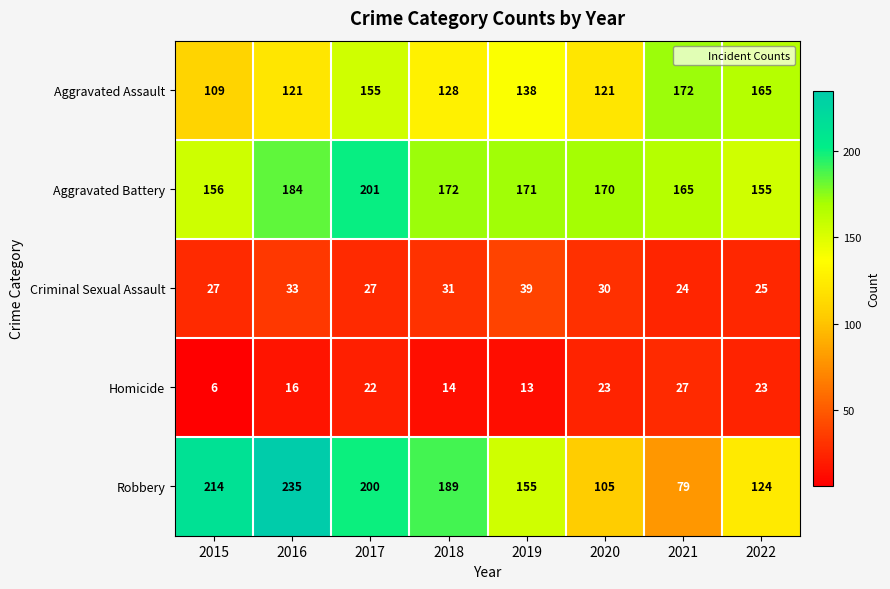

What is the sum of the Aggravated Battery values at 2018 and 2019?

343